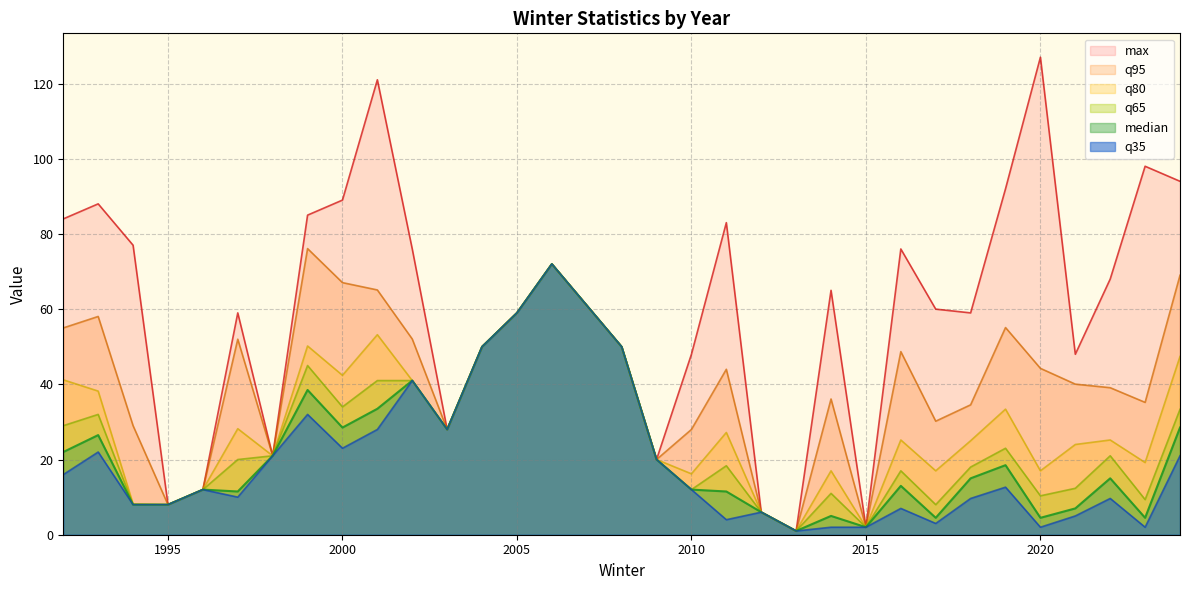

What is the minimum value shown in the chart?

1.0